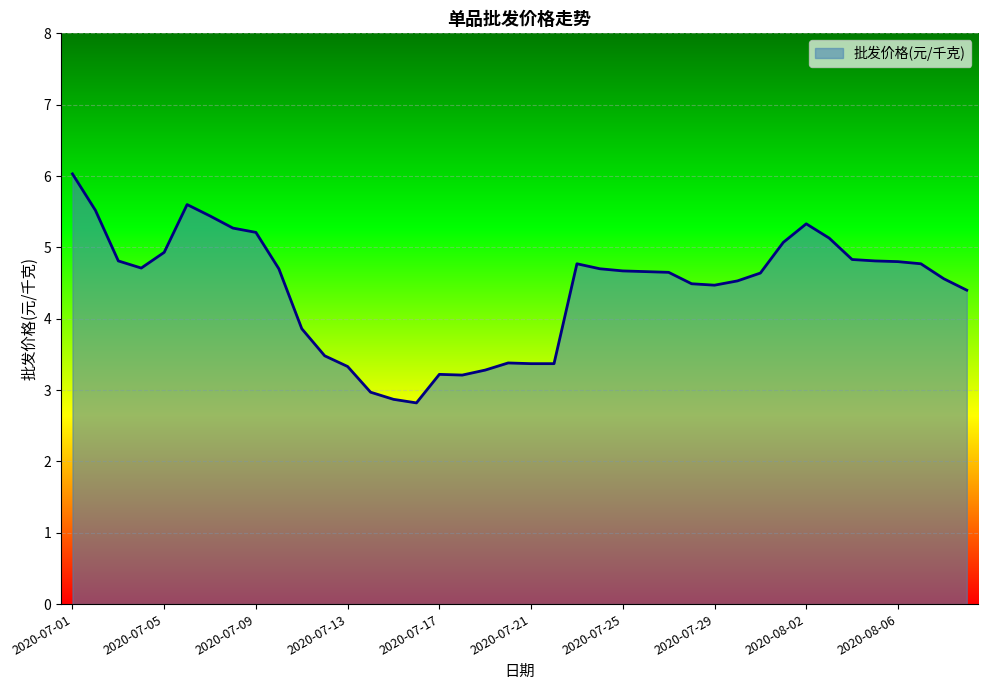

What is the minimum value shown in the chart?

2.8